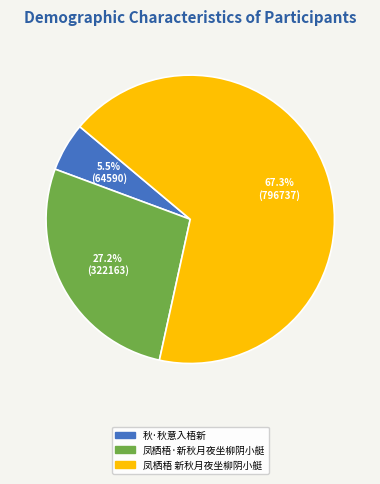

What is the ratio of the value at 凤栖梧 新秋月夜坐柳阴小艇 to the value at 凤栖梧·新秋月夜坐柳阴小艇?

2.5